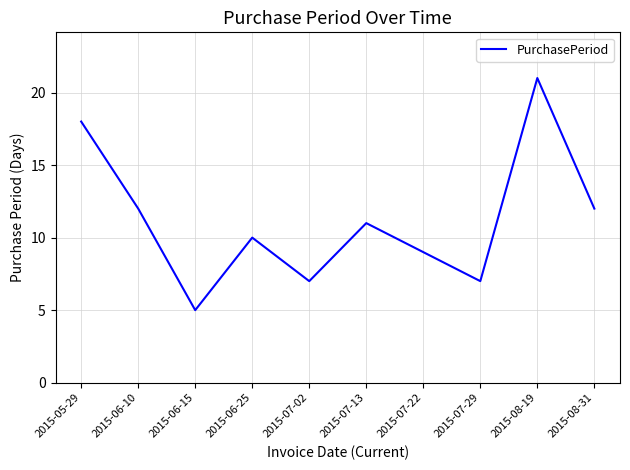

Reading right to left, transcribe all the data shown in this chart.

2015-08-31=12	2015-08-19=21	2015-07-29=7	2015-07-22=9	2015-07-13=11	2015-07-02=7	2015-06-25=10	2015-06-15=5	2015-06-10=12	2015-05-29=18